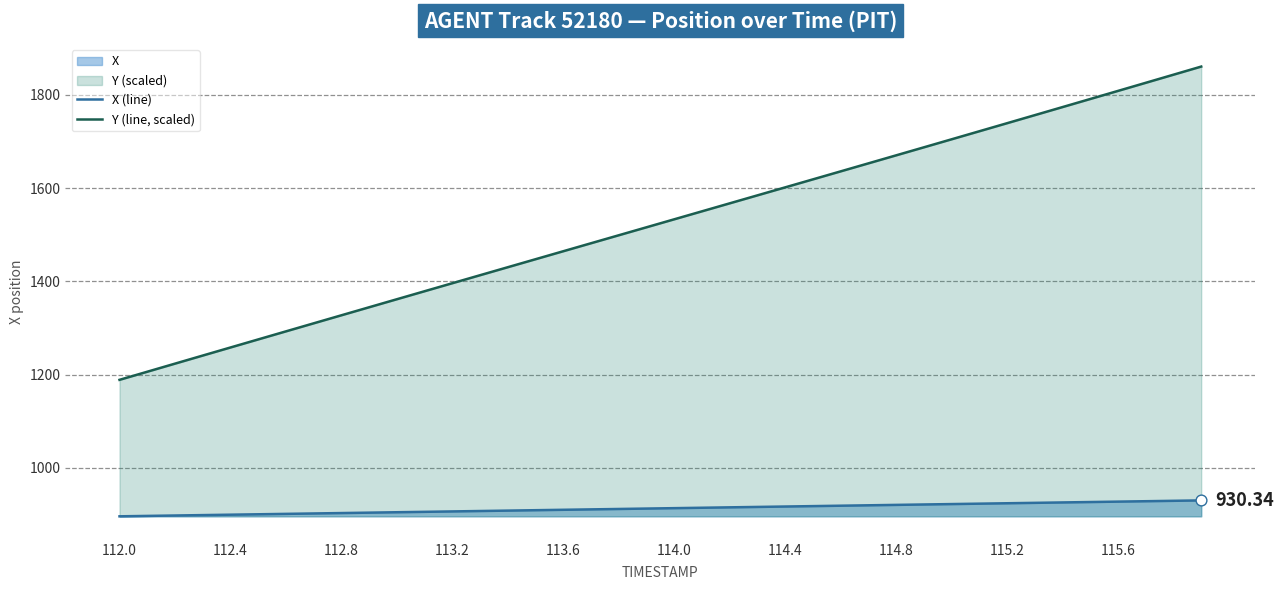

Which series has the largest total across all categories?

Y (line, scaled)